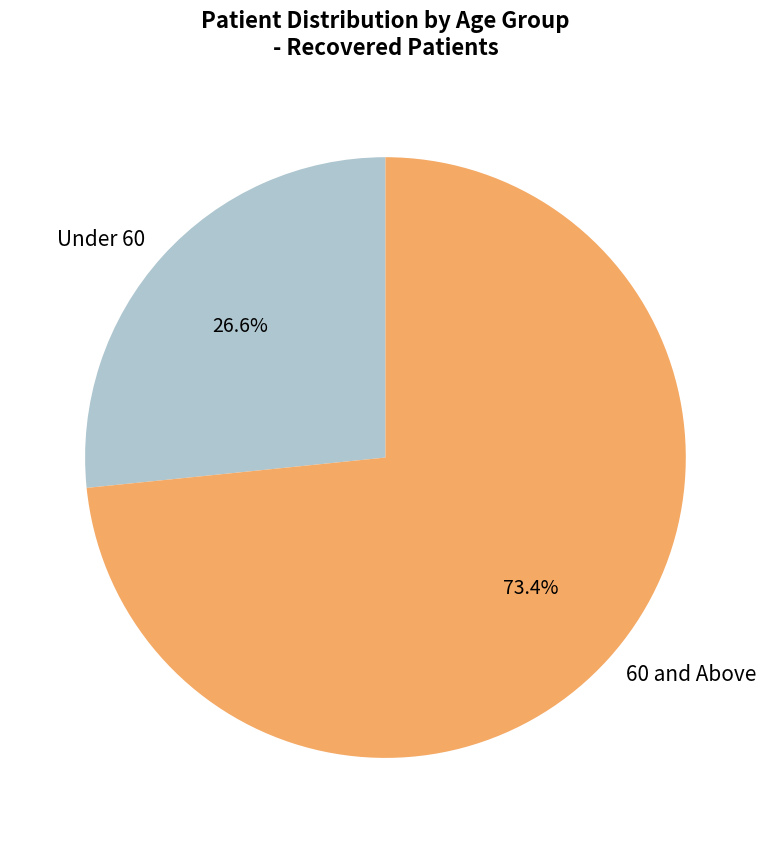

Rank the categories by value from highest to lowest.

60 and Above, Under 60